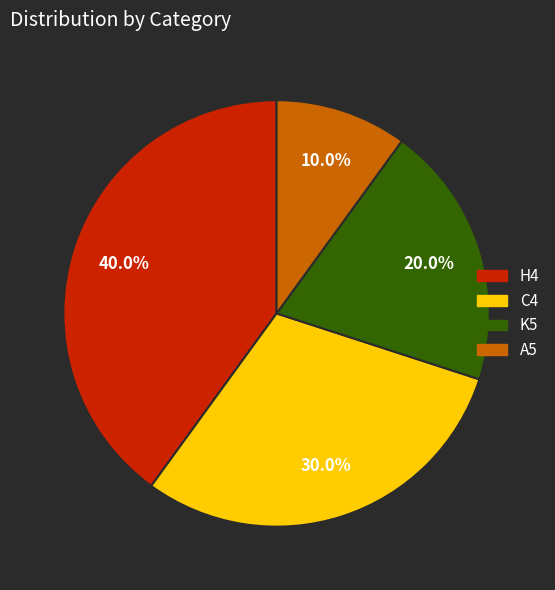

Is there a majority slice in this chart?

No